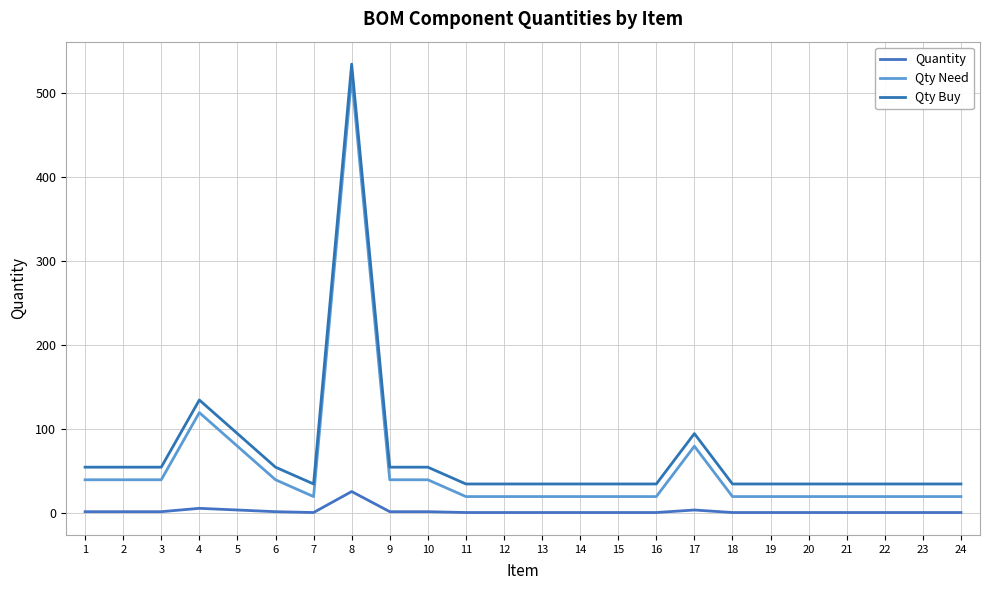

At how many categories does at least one series exceed 80?

4